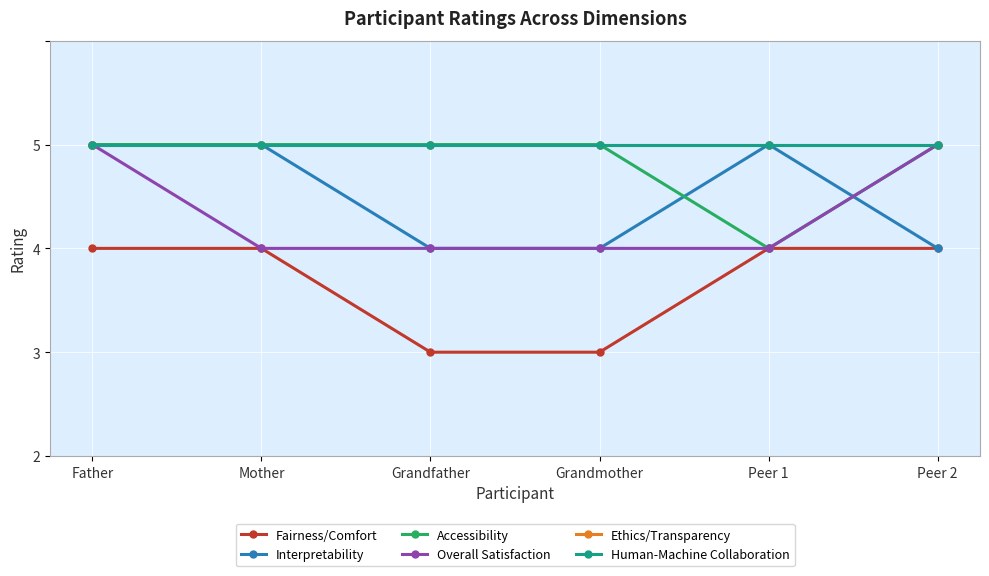

The value of Interpretability at Peer 2 is 3. True or false?

True